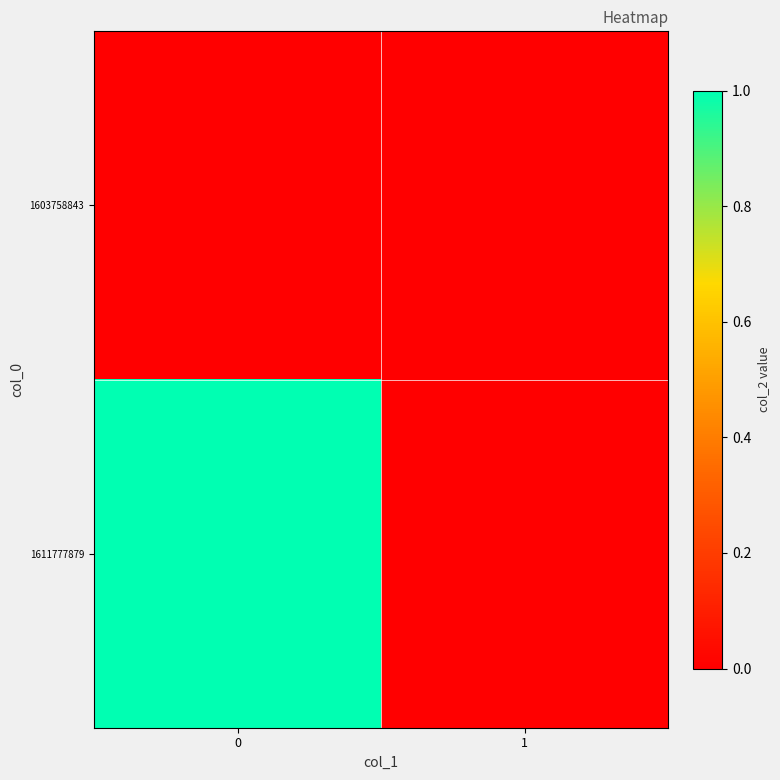

Rank the series by their average value, from highest to lowest.

1611777879, 1603758843